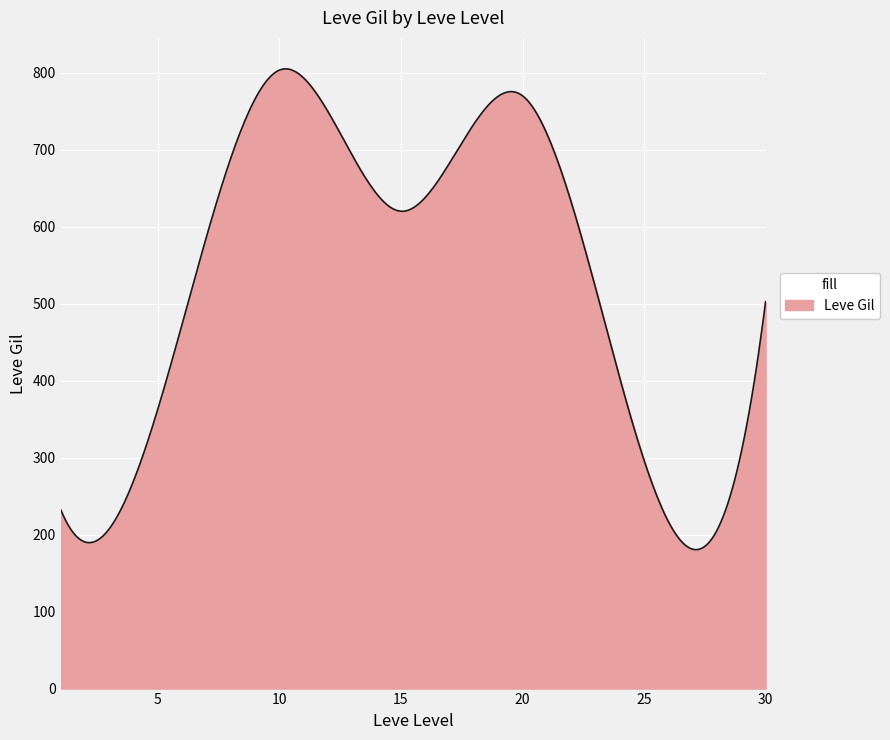

Does the chart display data point markers on the line(s)?

No